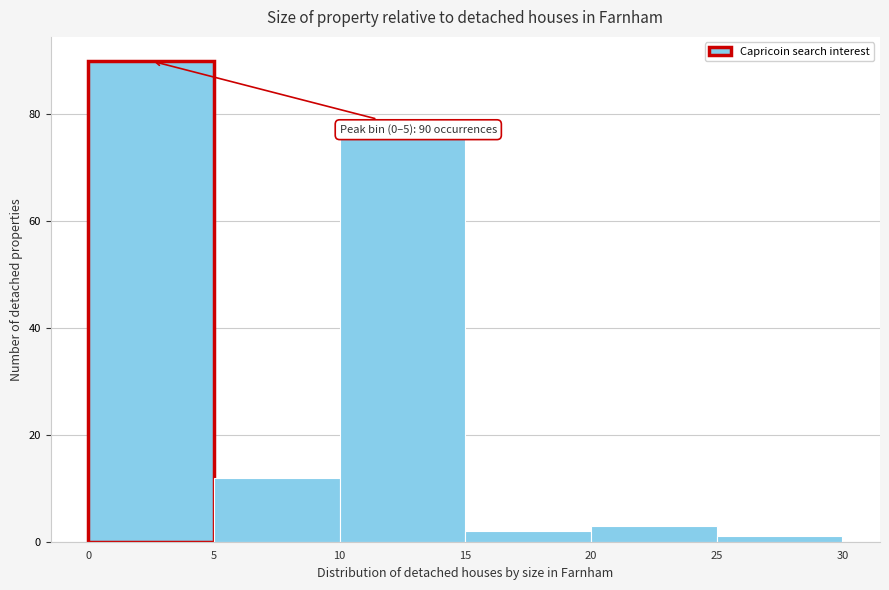

Which range on the x-axis has the tallest bar?

0 to 5